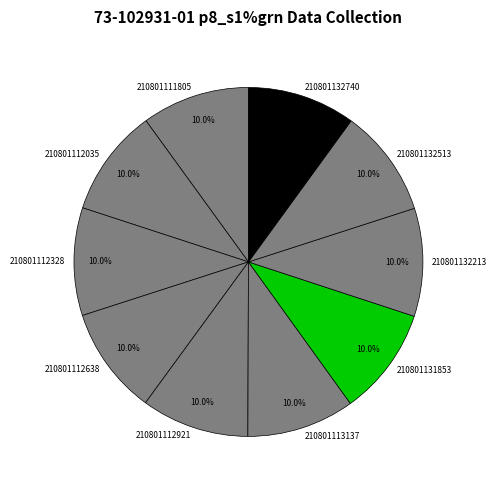

To the nearest percent, what portion does 210801132513 represent?

10%